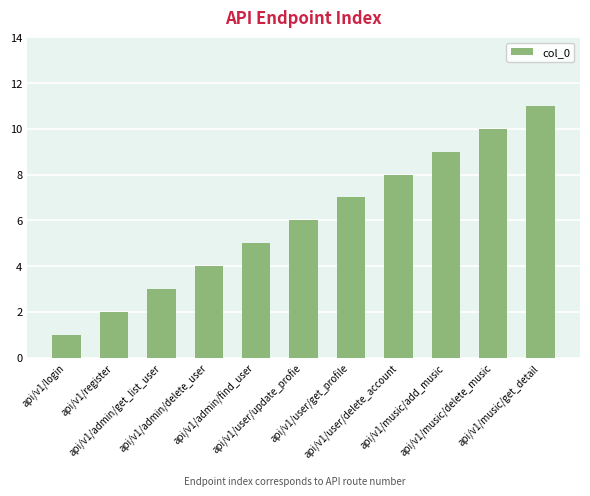

How many categories are shown in the chart?

11